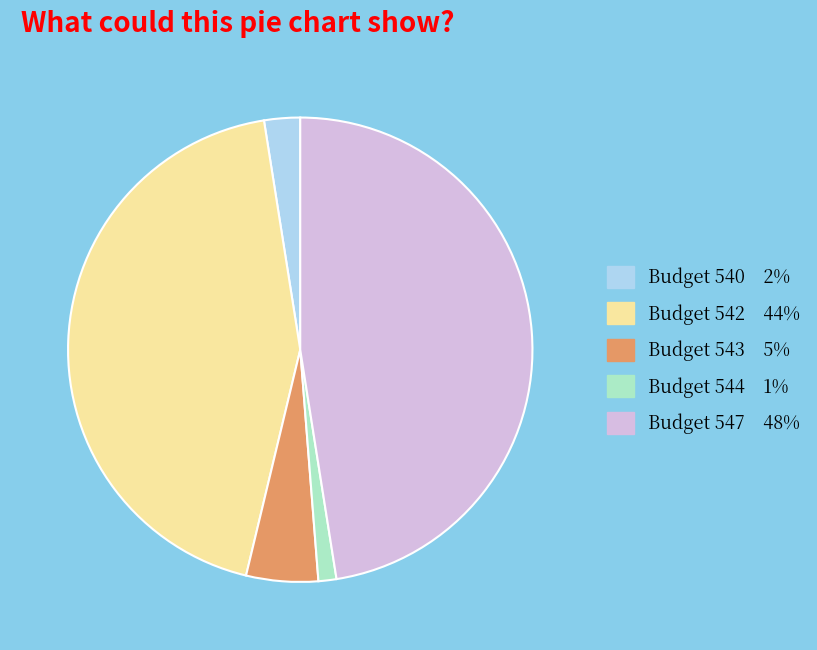

Is there any slice that represents more than half of the pie?

No